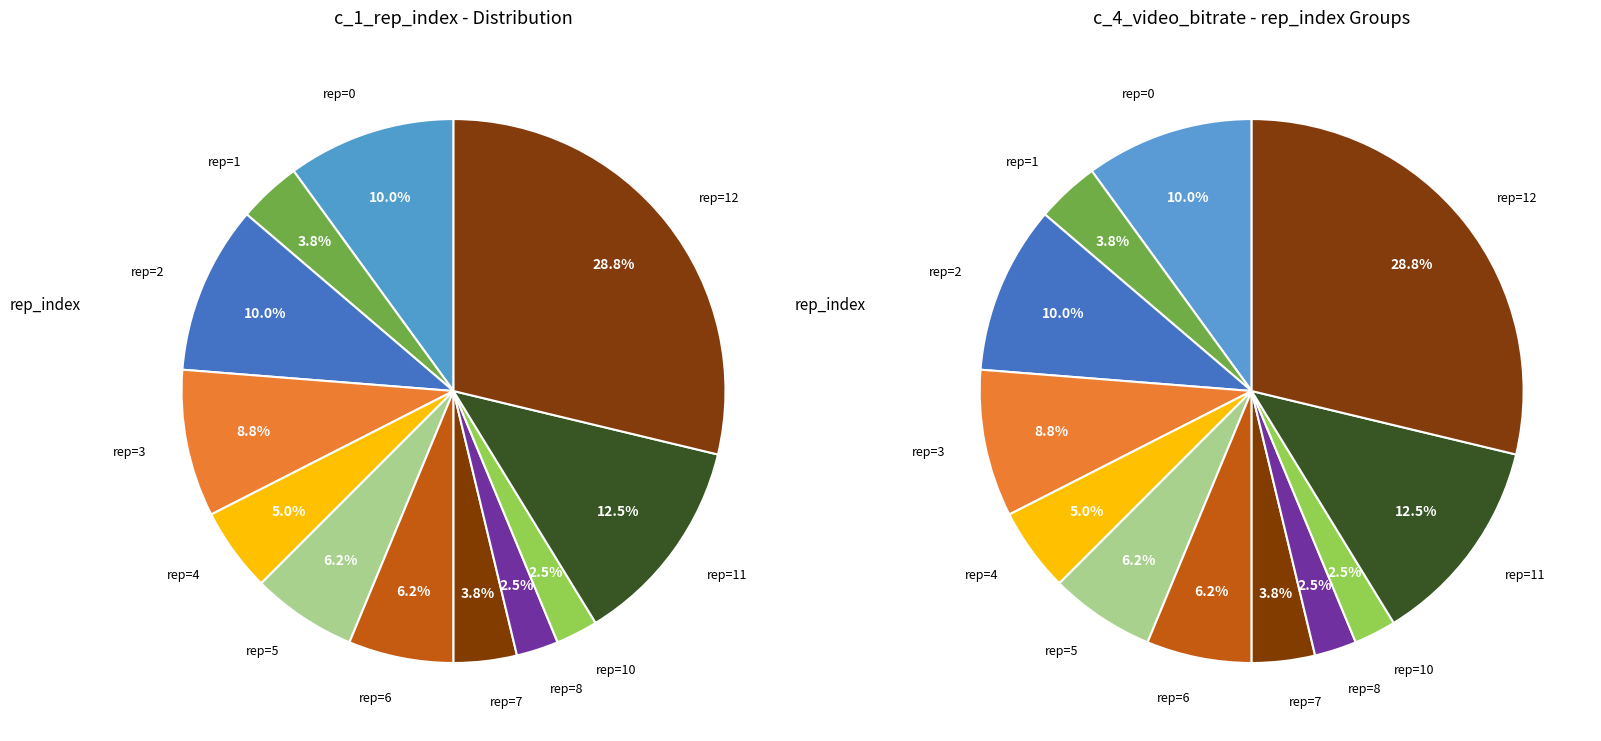

What is the largest slice in the pie chart?

rep_index_12